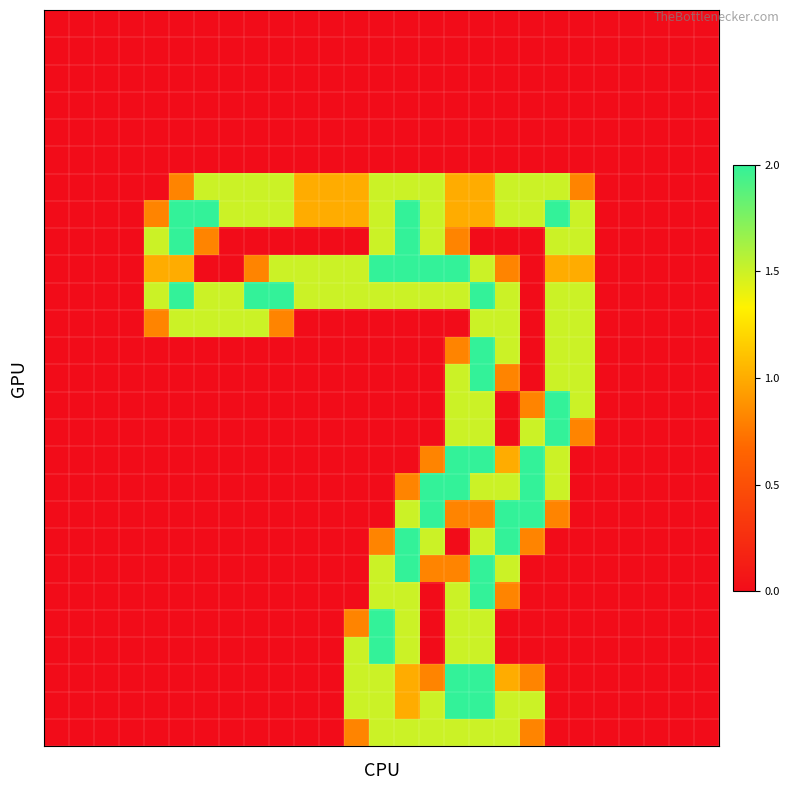

How many series are shown in this chart?

27